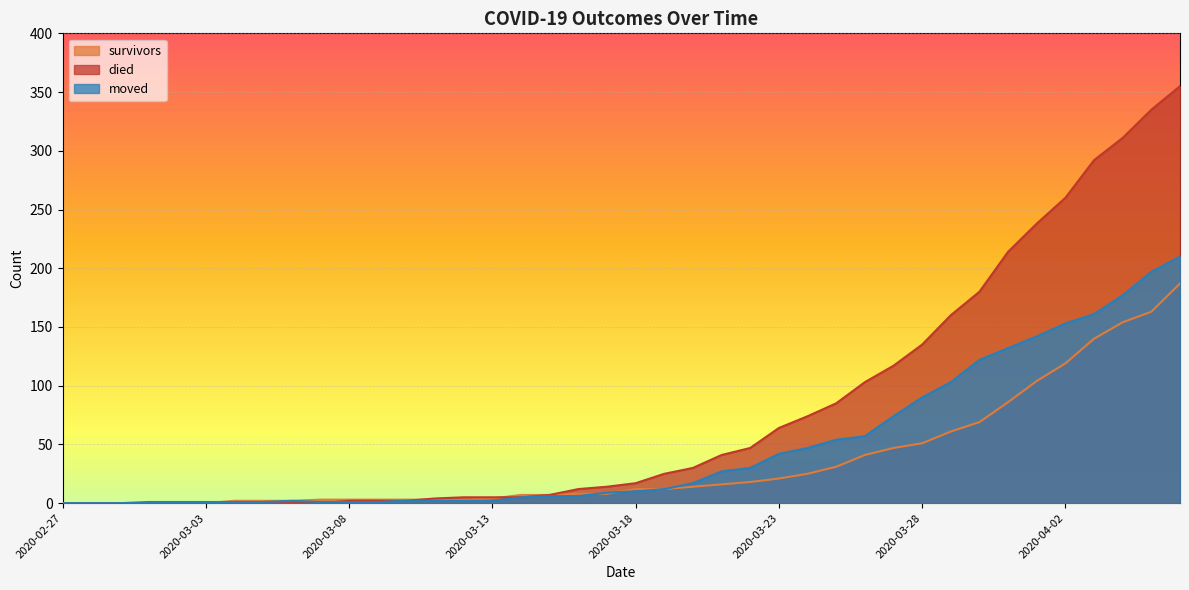

Where does the died series first go above 17?

2020-03-19